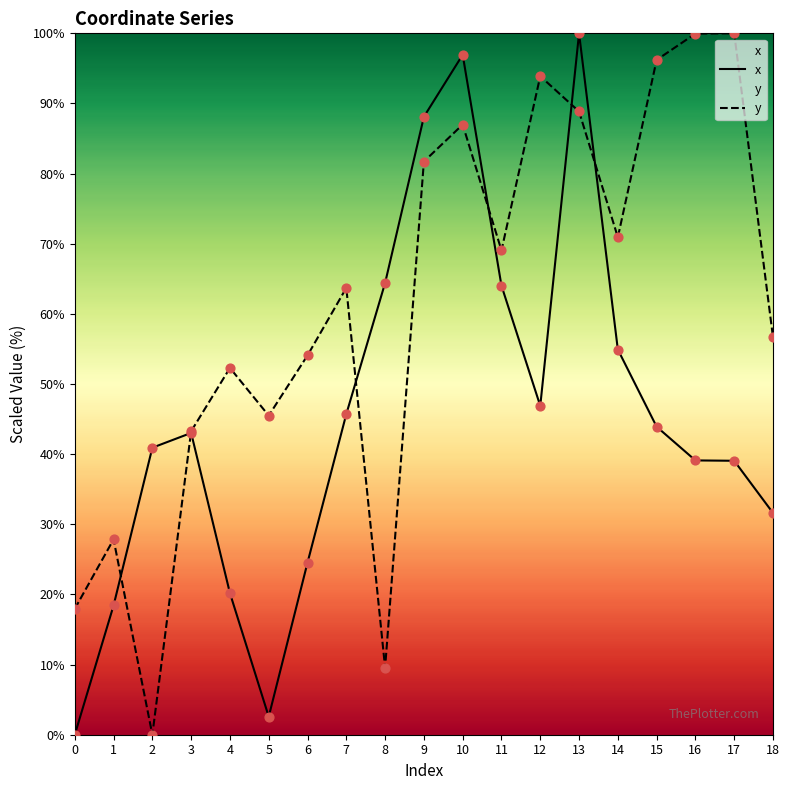

Which series reaches the maximum Y coordinate?

x